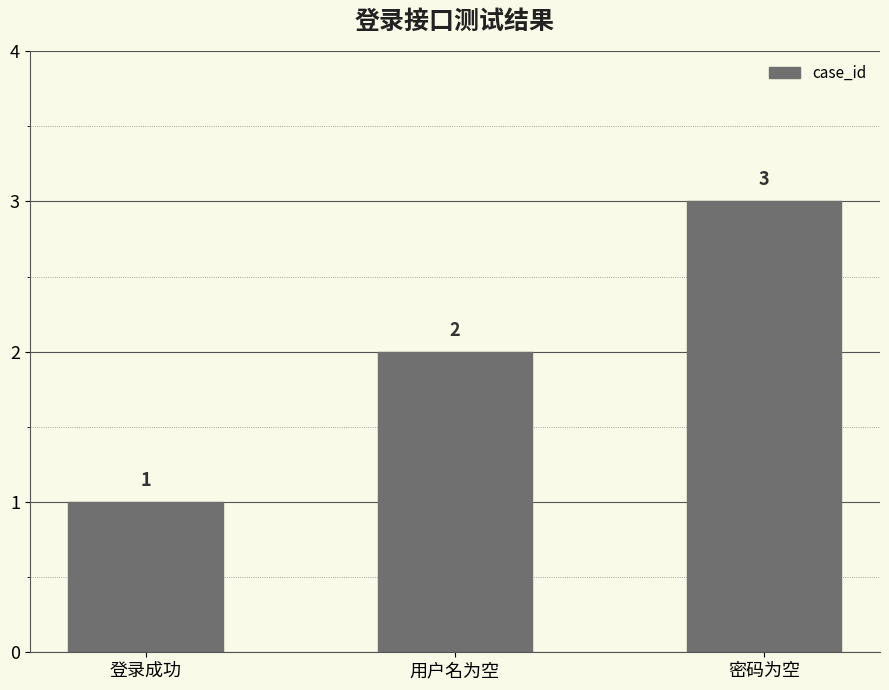

The chart shows a value of 1 at 用户名为空. True or false?

False